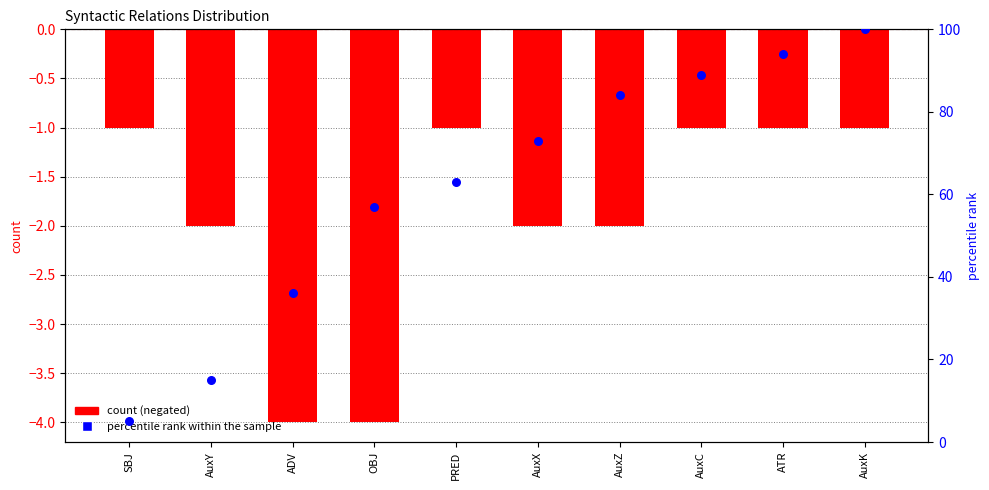

Which series contains the lowest Y value?

count (negated)